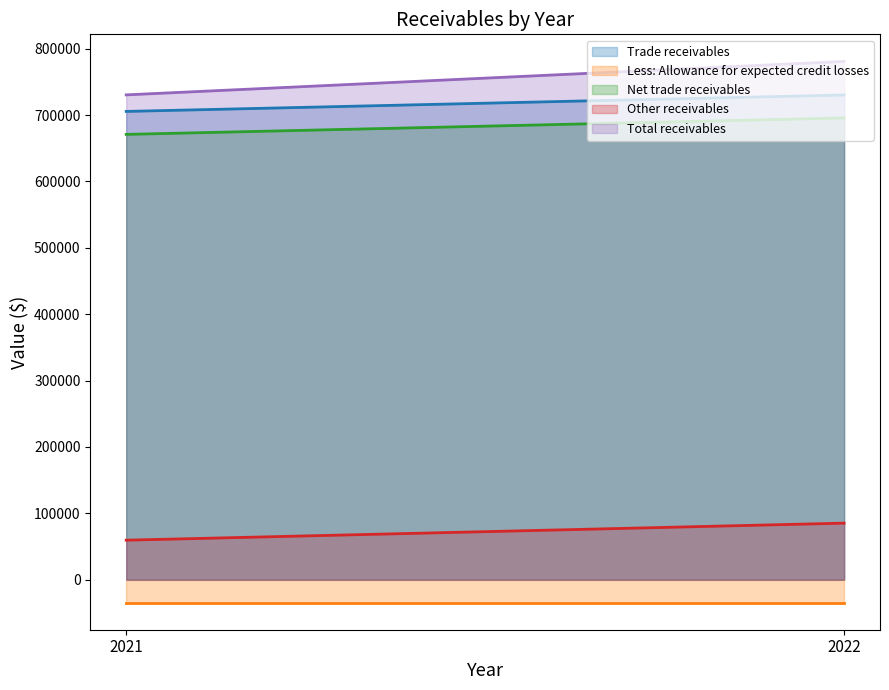

Which label corresponds to the largest value in the chart?

2022